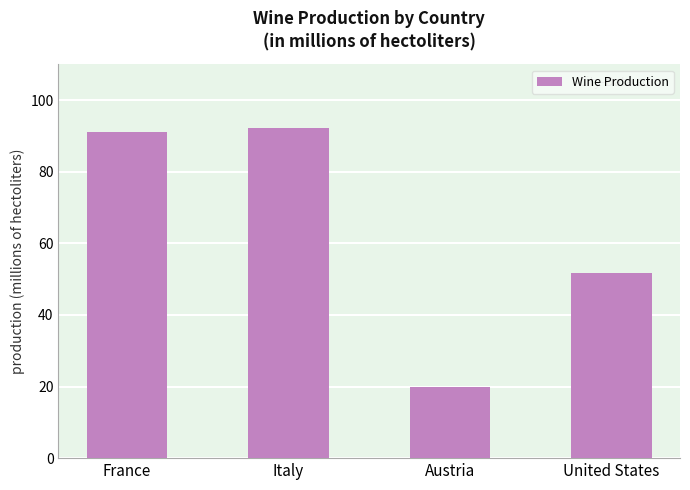

Does the chart contain any negative values?

No